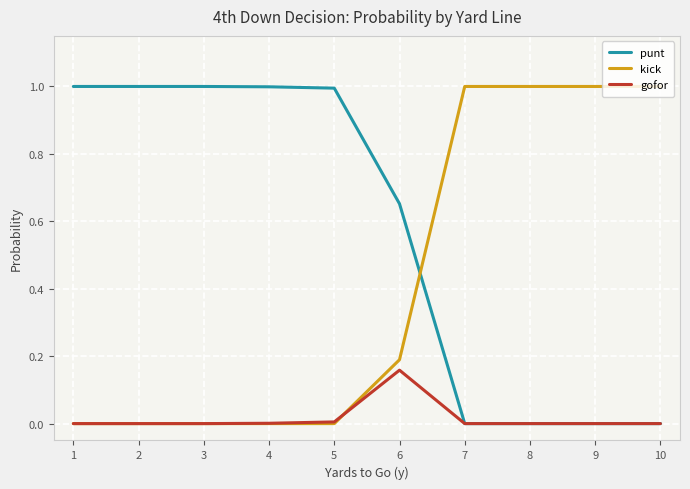

How many lines are shown in the chart?

3